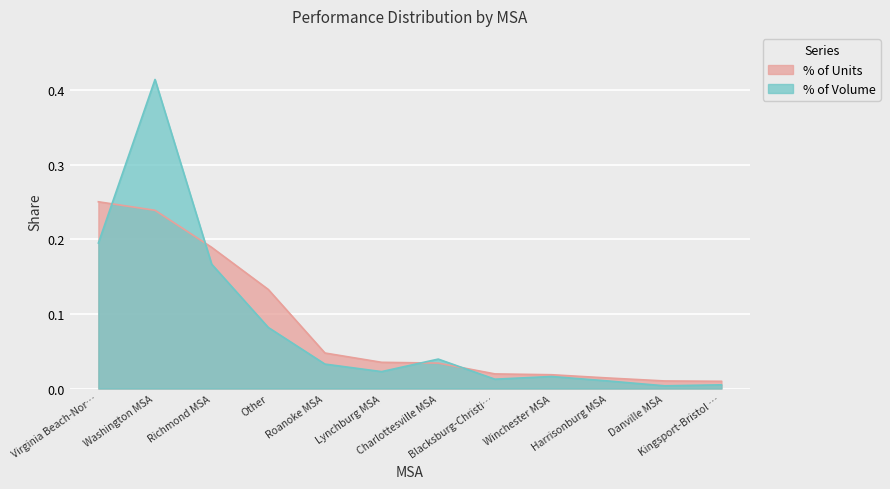

Where is % of Volume nearest to the value 0?

Danville MSA